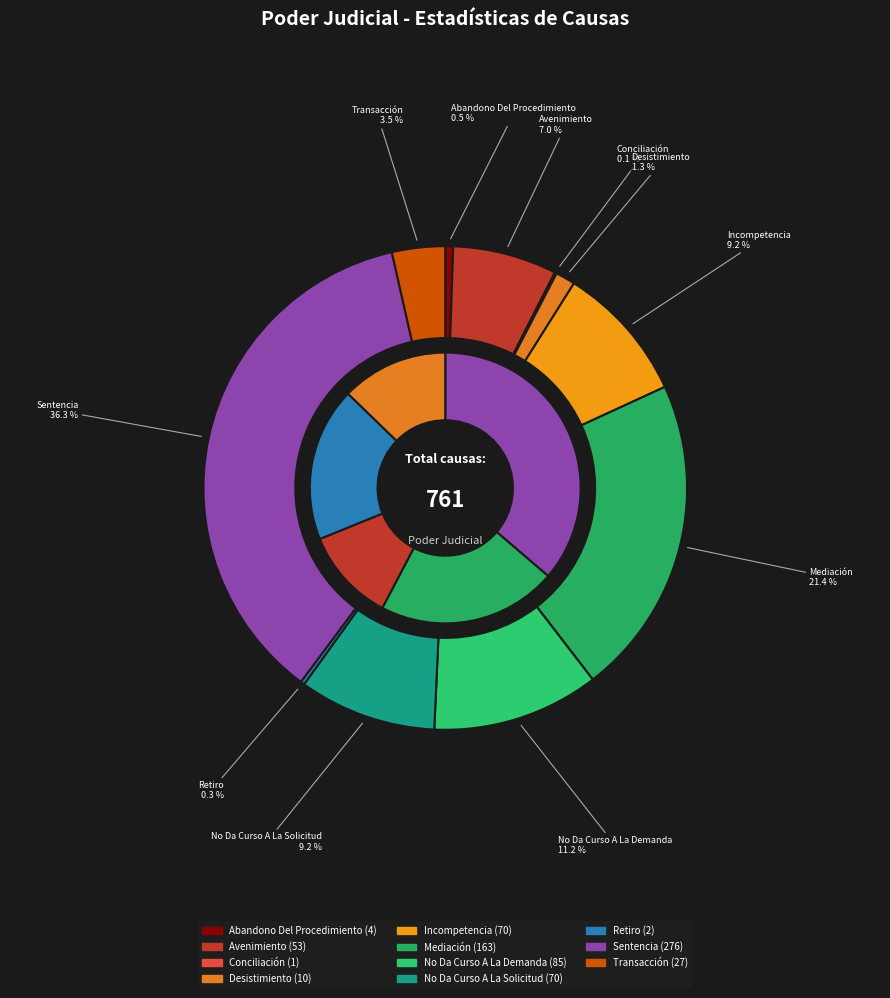

What is the smallest slice in the pie chart?

Conciliación